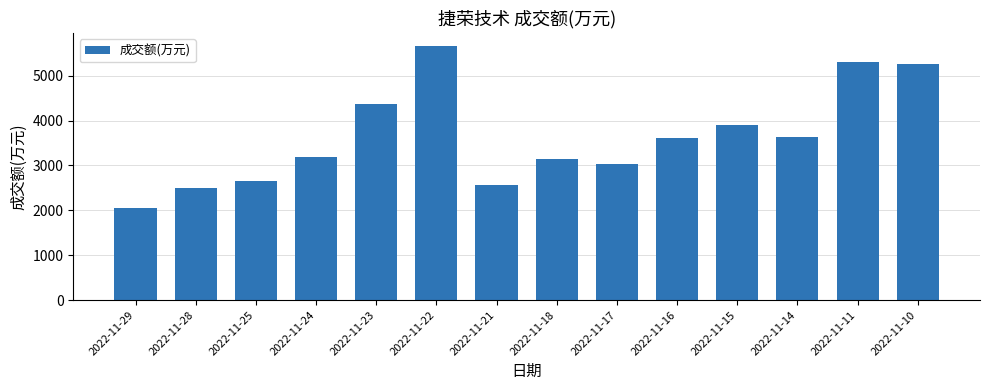

The chart shows a value of 1802 at 2022-11-22. True or false?

False